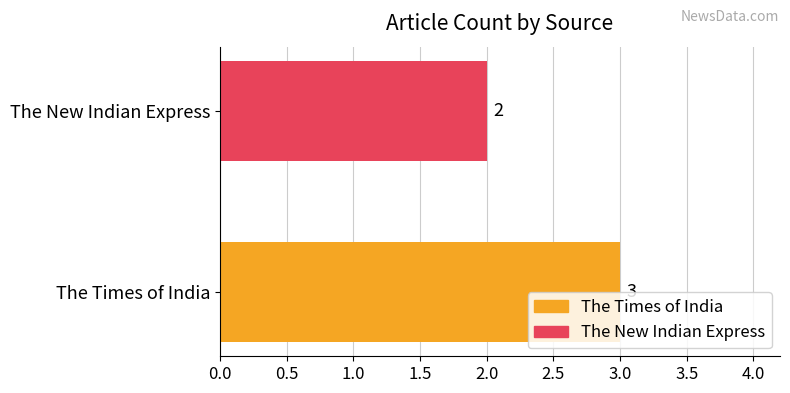

What is the sum of all values?

5